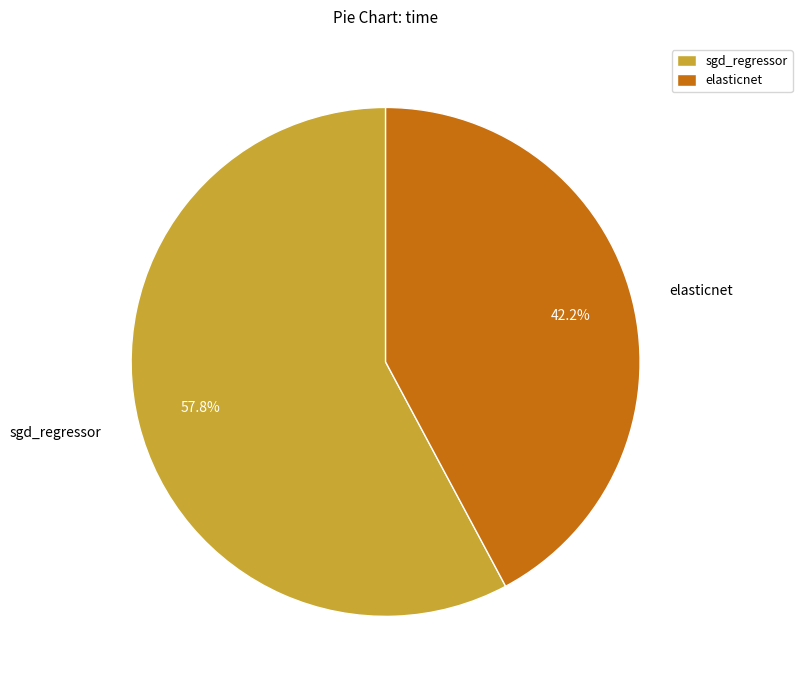

Which category accounts for the majority?

sgd_regressor